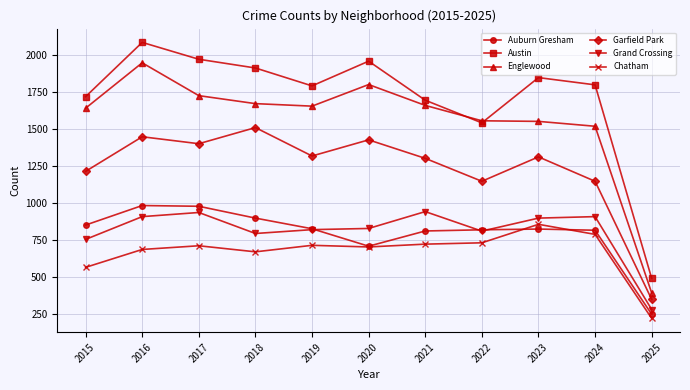

What is the sum of the Chatham values at 2019 and 2018?

1384